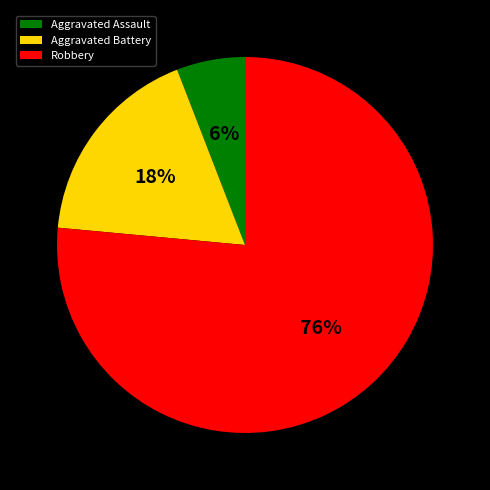

What is the majority slice?

Robbery